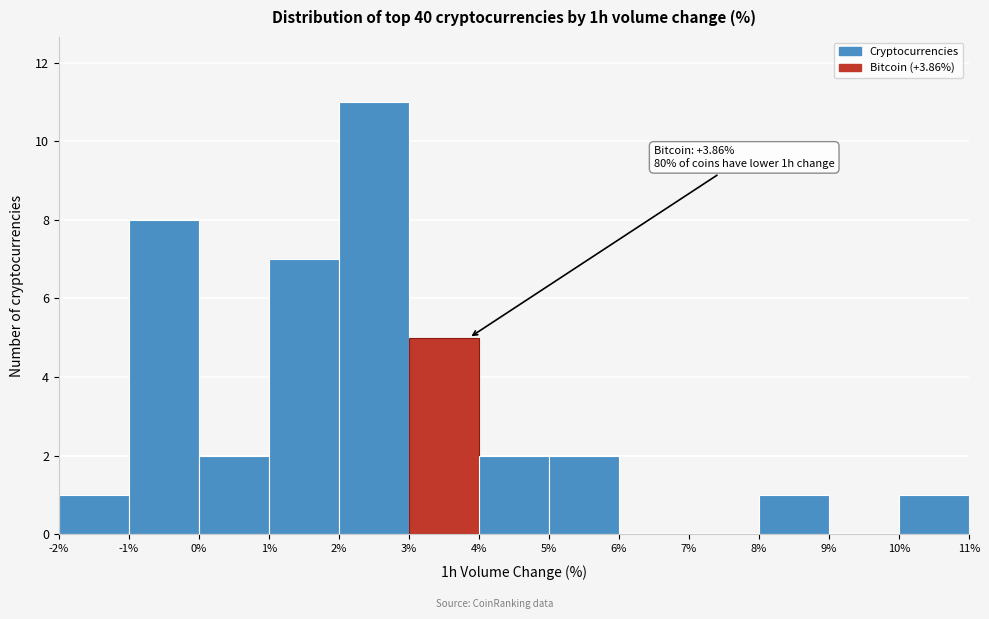

Which range on the x-axis has the tallest bar?

2% to 3%